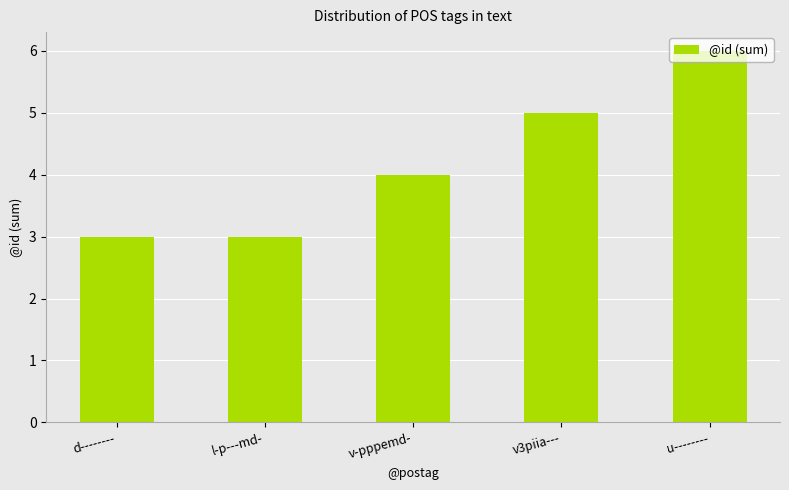

Approximately how many times larger is the value at v-pppemd- compared to u--------?

0.7